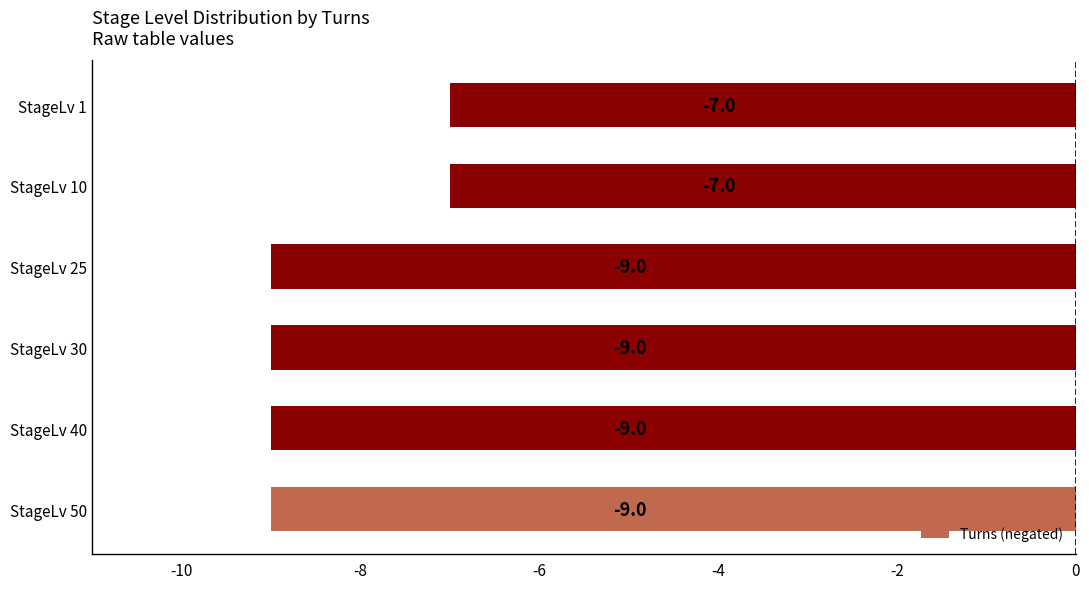

What is the difference between the maximum and minimum values?

2